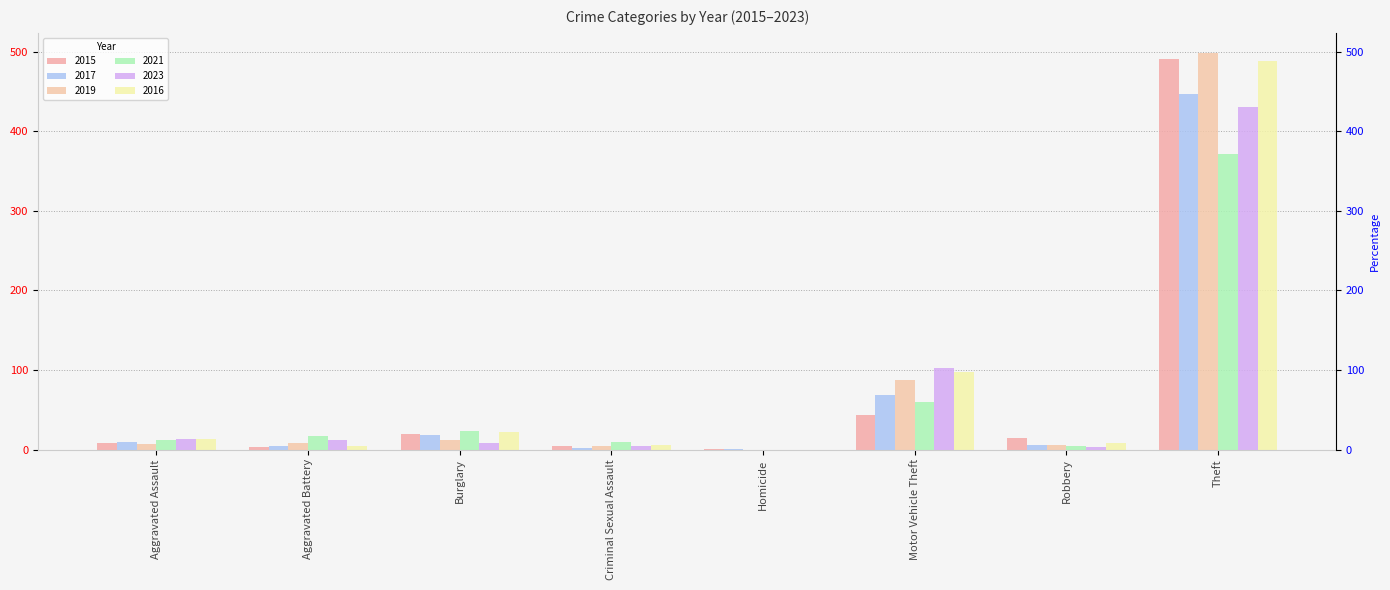

How many series are shown in this chart?

6